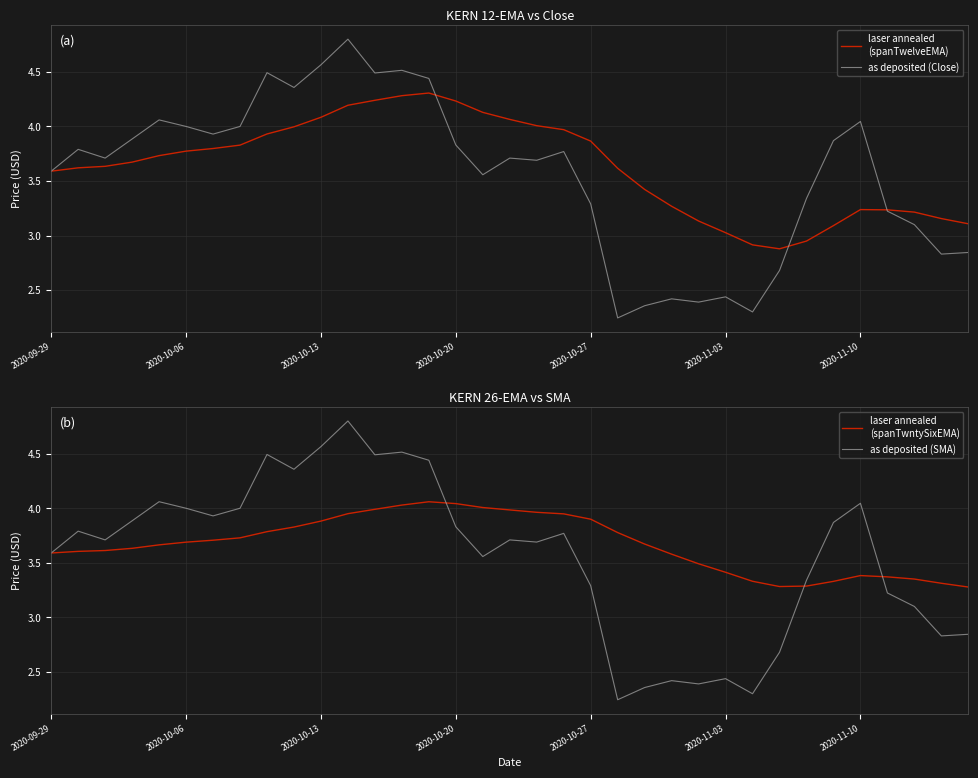

How many values in the laser annealed
(spanTwelveEMA) series are below 3?

3